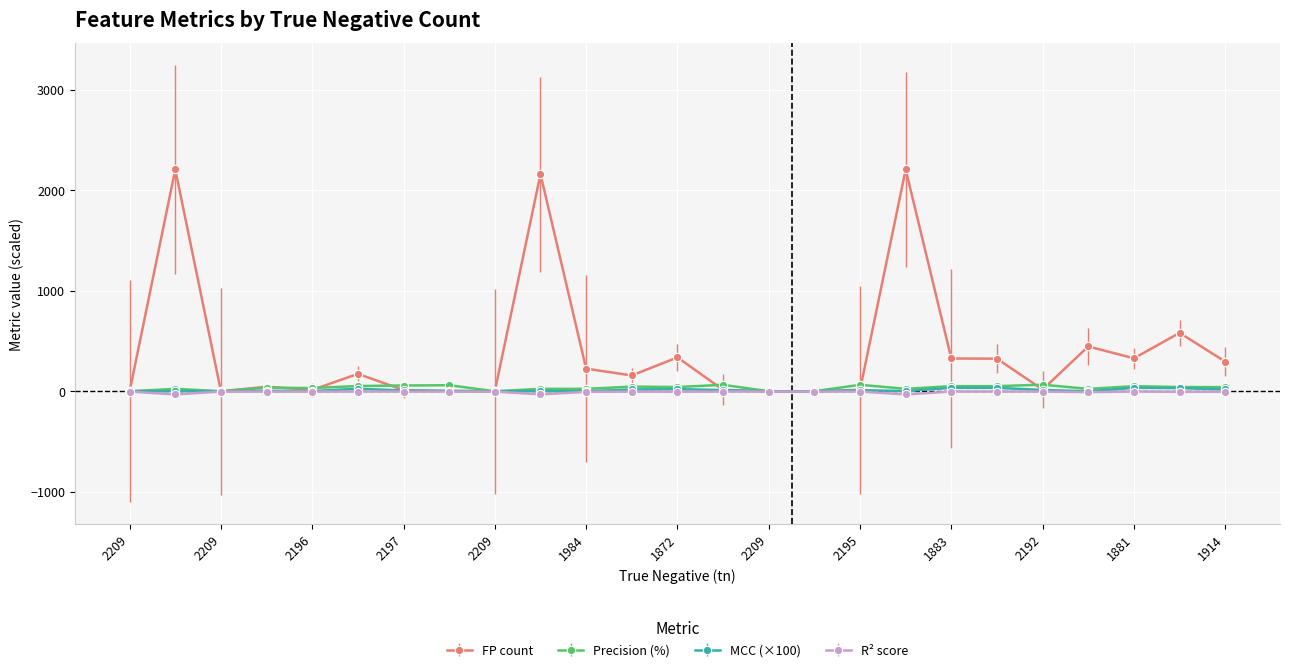

Which series has the largest total across all categories?

FP count